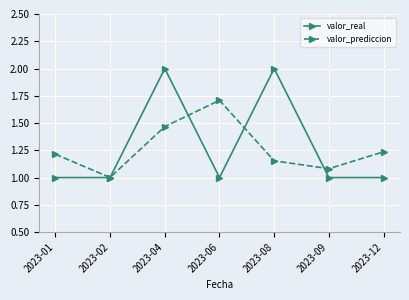

What is the maximum value for valor_real?

2.0